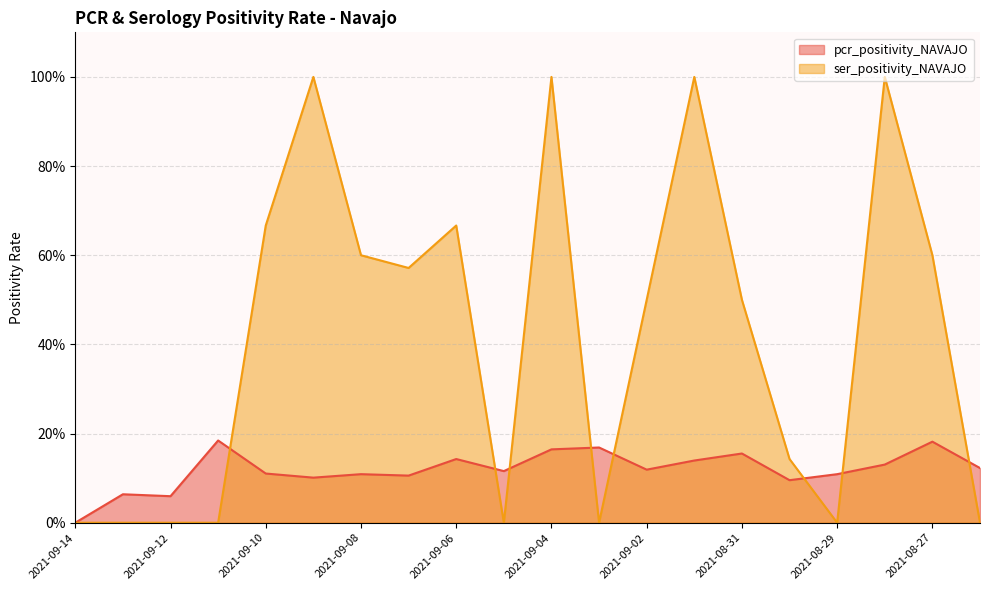

Is it true that ser_positivity_NAVAJO equals 1.6 at 2021-09-01?

False